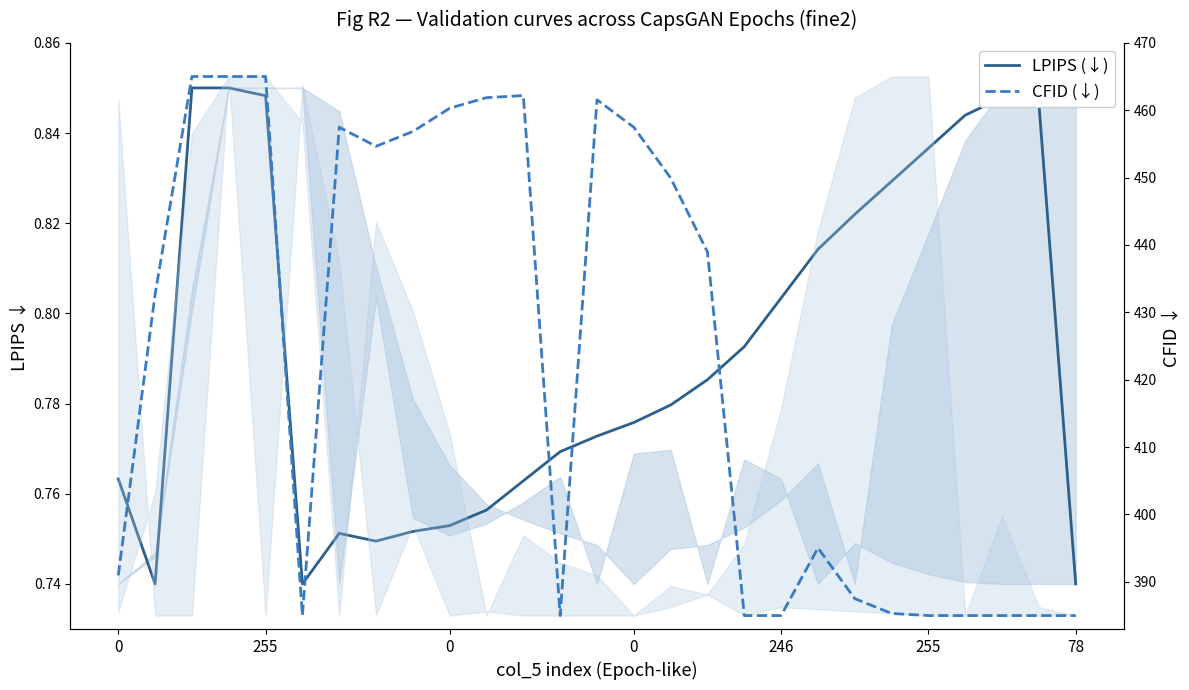

Is it true that CFID (↓) equals 763.5 at 255?

False